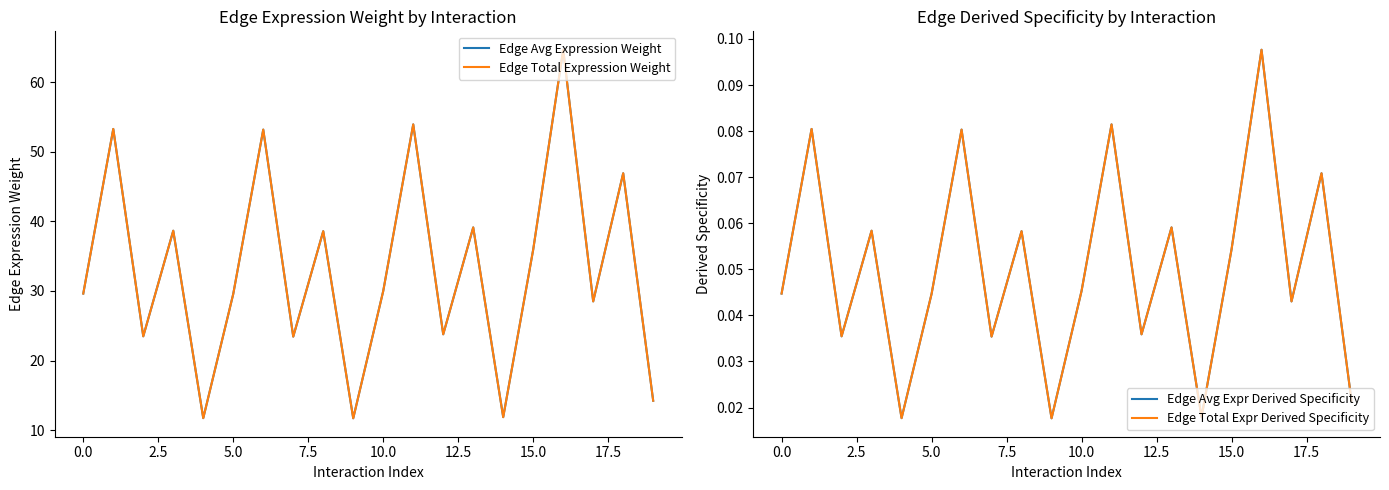

What is the difference between the second highest and second lowest values in the Edge Total Expr Derived Specificity series?

0.1